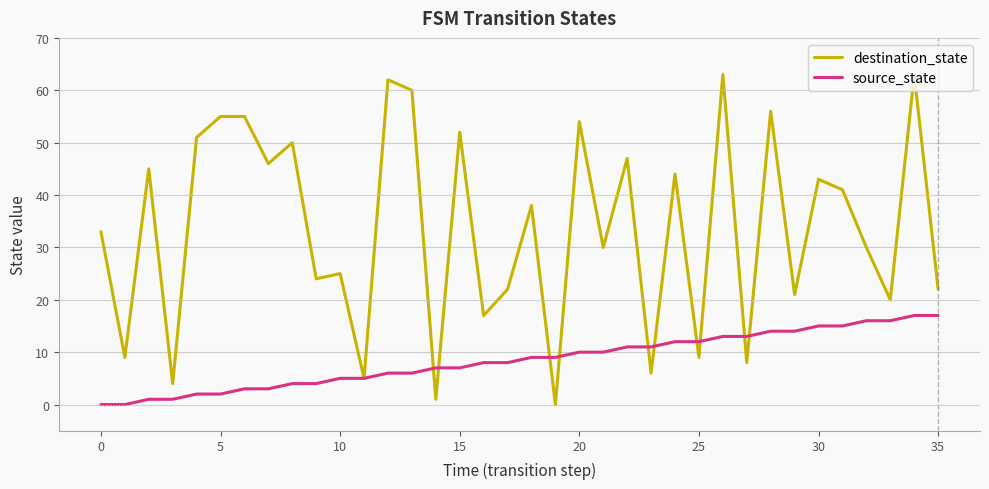

Which series has the largest total across all categories?

destination_state